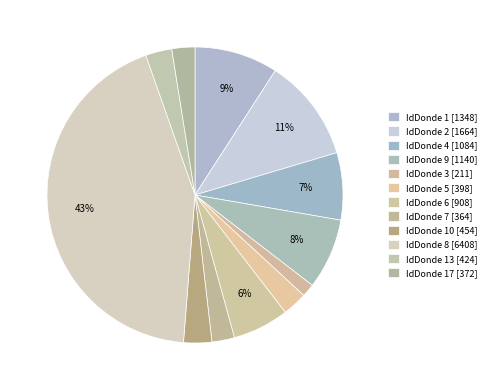

How many segments does this pie chart have?

12